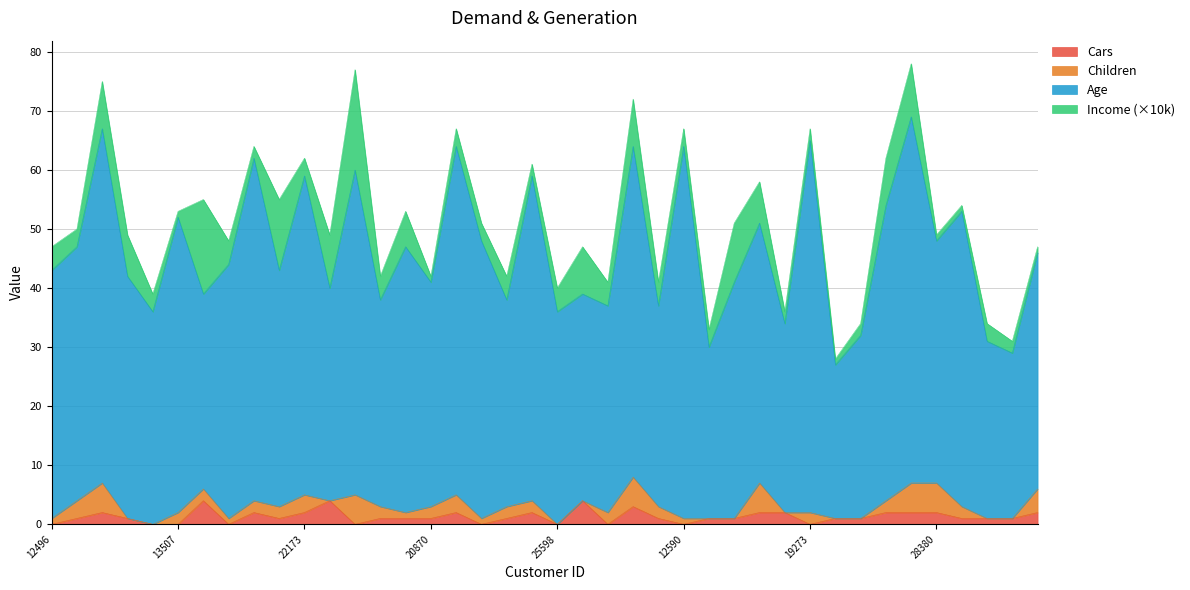

What are all the series names shown in the legend?

Cars, Children, Age, Income (×10k)